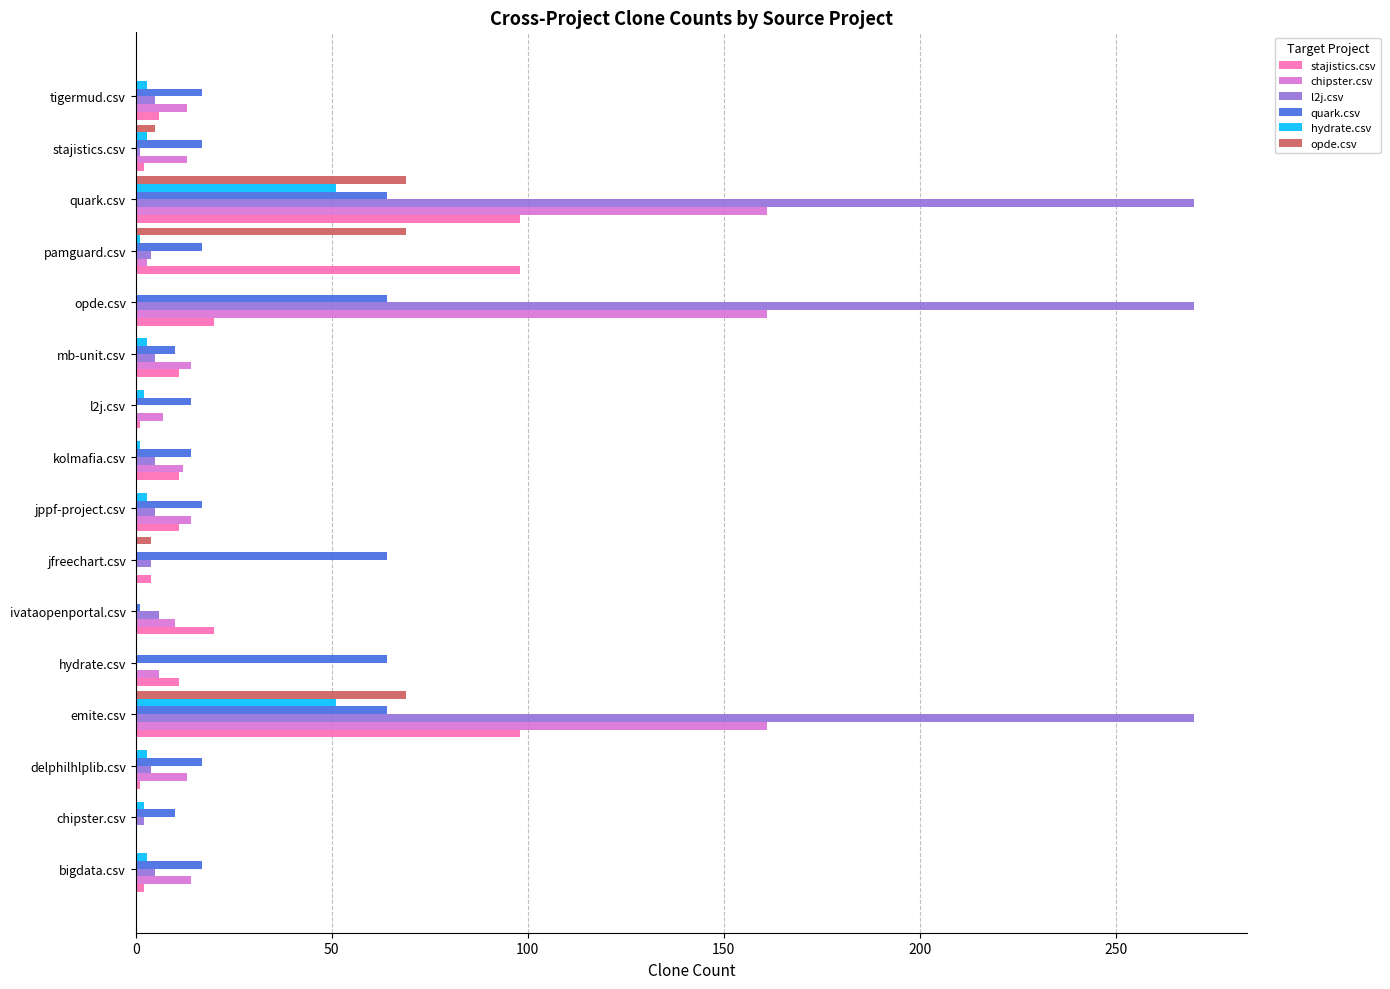

Which series has the largest total across all categories?

l2j.csv